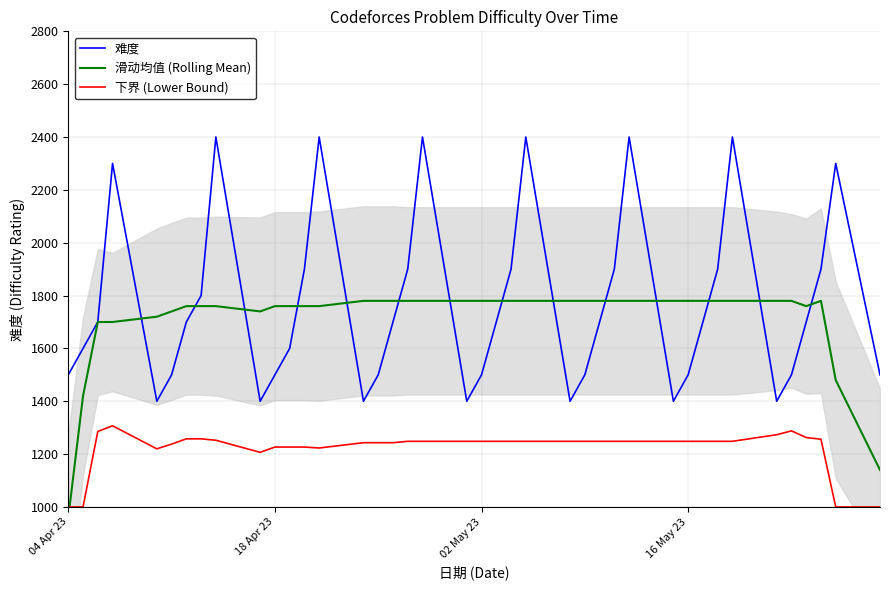

What is the minimum value for 难度?

1400.0